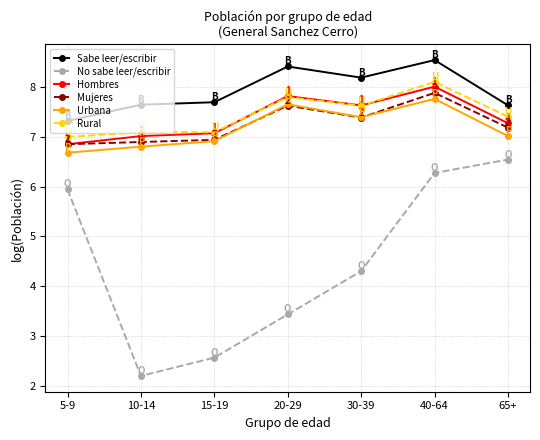

Reading left to right, what are all the values shown in this chart?

Sabe leer/escribir: 5-9=7.3	10-14=7.6	15-19=7.7	20-29=8.4	30-39=8.2	40-64=8.5	65+=7.6
No sabe leer/escribir: 5-9=5.9	10-14=2.2	15-19=2.6	20-29=3.4	30-39=4.3	40-64=6.3	65+=6.5
Hombres: 5-9=6.9	10-14=7.0	15-19=7.1	20-29=7.8	30-39=7.6	40-64=8.0	65+=7.3
Mujeres: 5-9=6.9	10-14=6.9	15-19=6.9	20-29=7.6	30-39=7.4	40-64=7.9	65+=7.2
Urbana: 5-9=6.7	10-14=6.8	15-19=6.9	20-29=7.7	30-39=7.4	40-64=7.8	65+=7.0
Rural: 5-9=7.0	10-14=7.1	15-19=7.1	20-29=7.8	30-39=7.6	40-64=8.1	65+=7.4